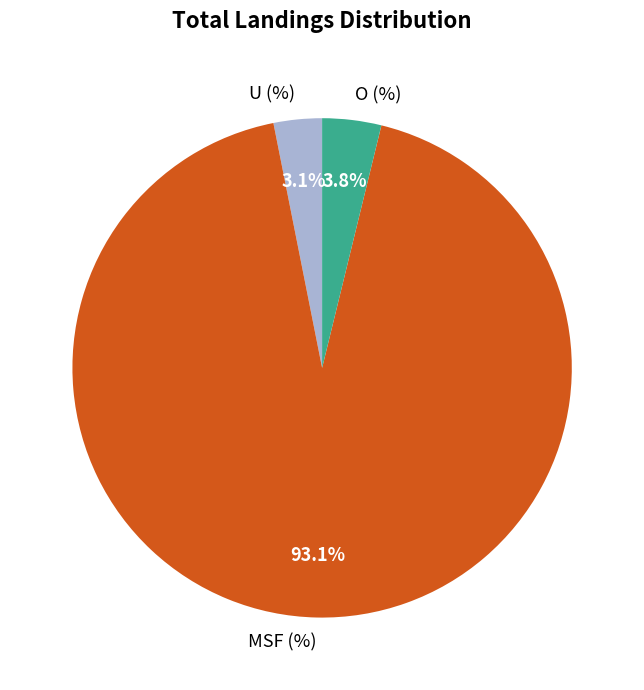

Which category has the biggest portion of the pie?

MSF (%)